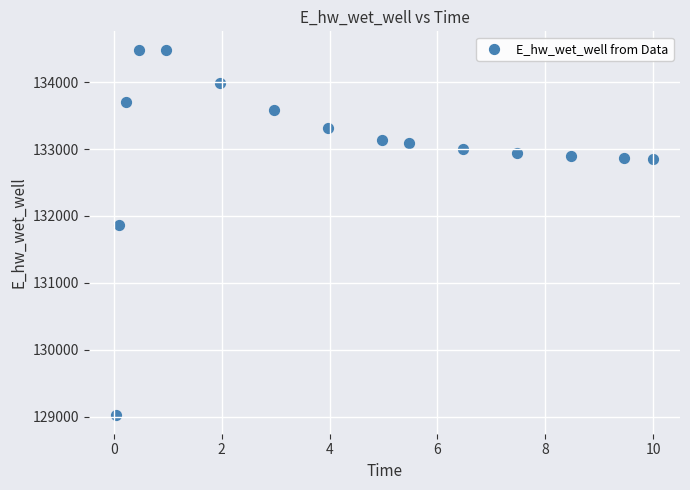

What Y value in the scatter plot is closest to 131752?

131870.9